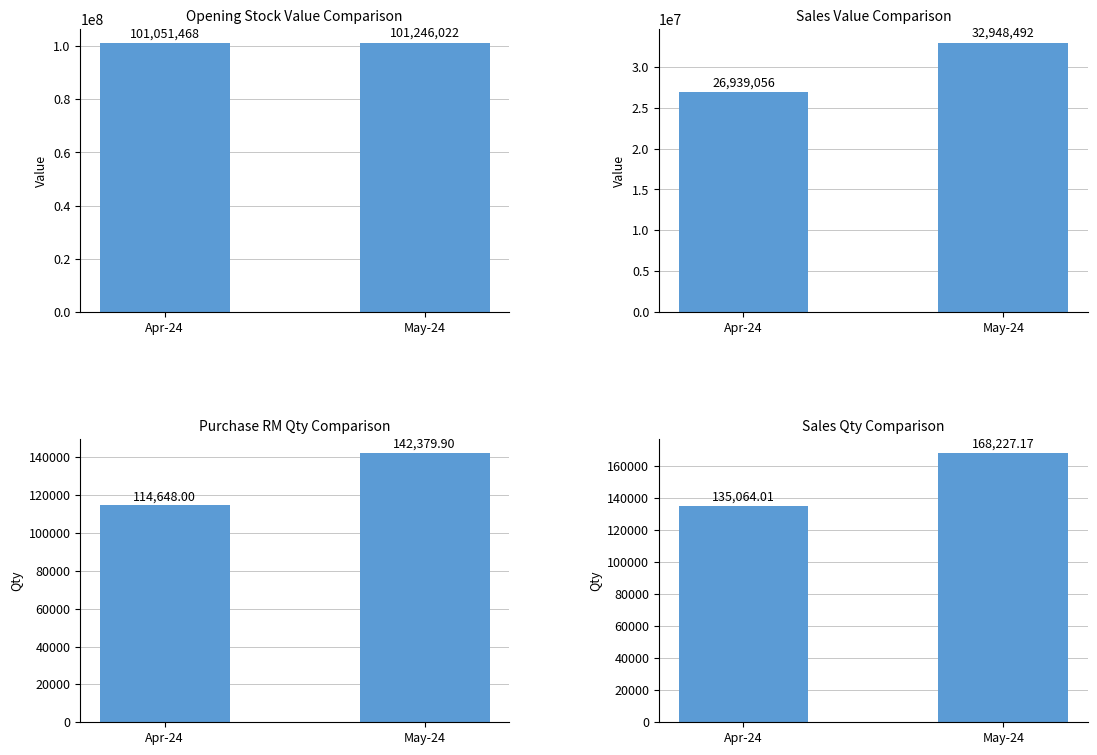

What is the average value of the Opening Stock Value series?

101148745.0